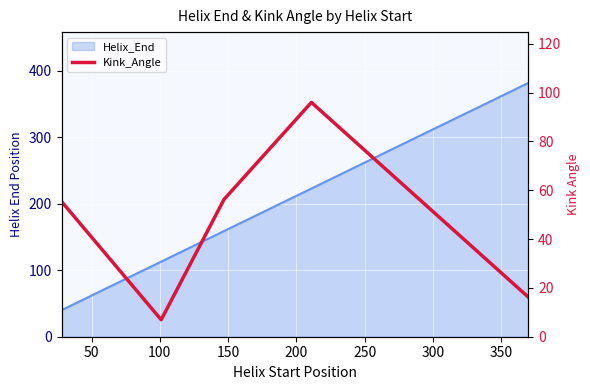

What is the difference between the maximum and minimum values?

89.0